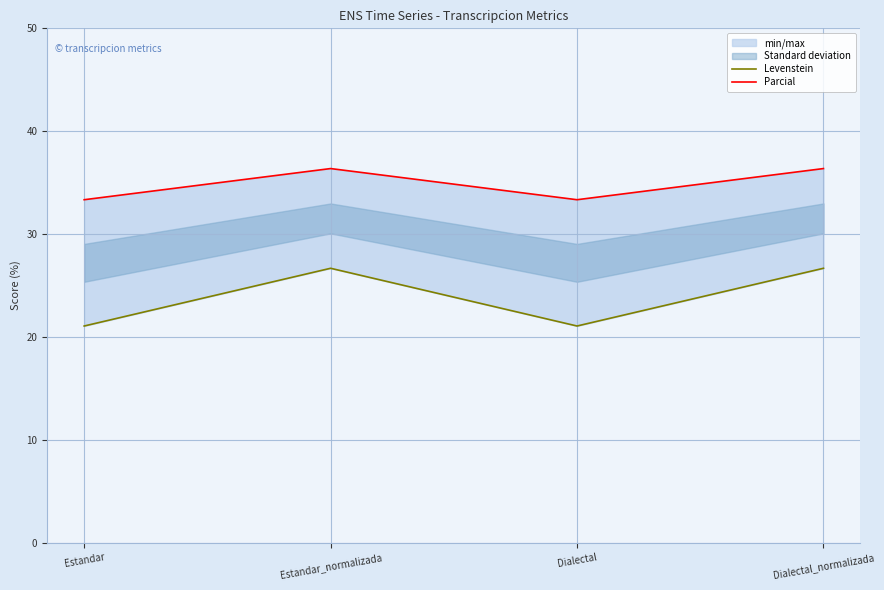

True or false: Levenstein has more than 0 points higher than both neighbors.

True